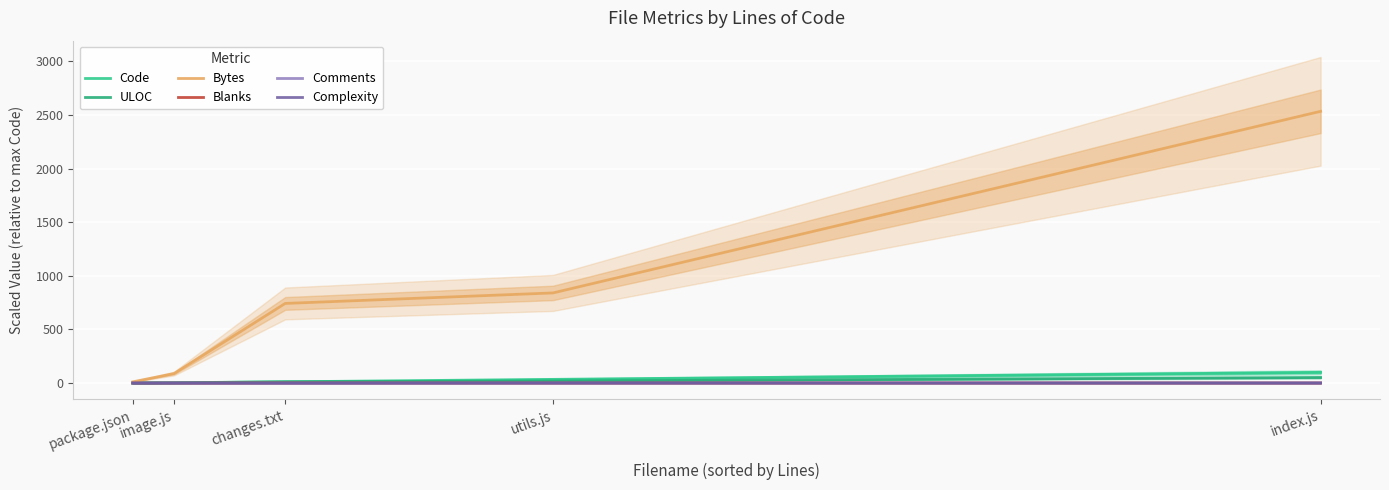

What is the greatest value displayed?

2534.6